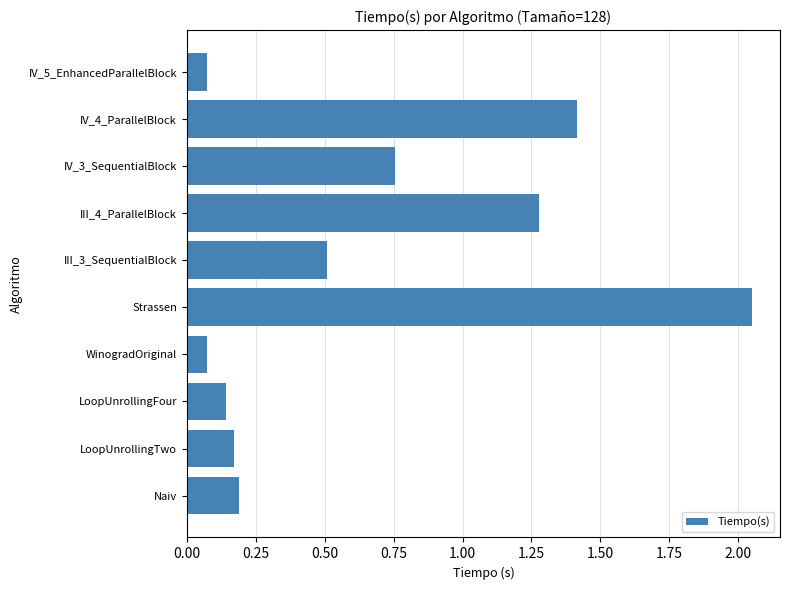

The value at Naiv is 0.2. True or false?

True